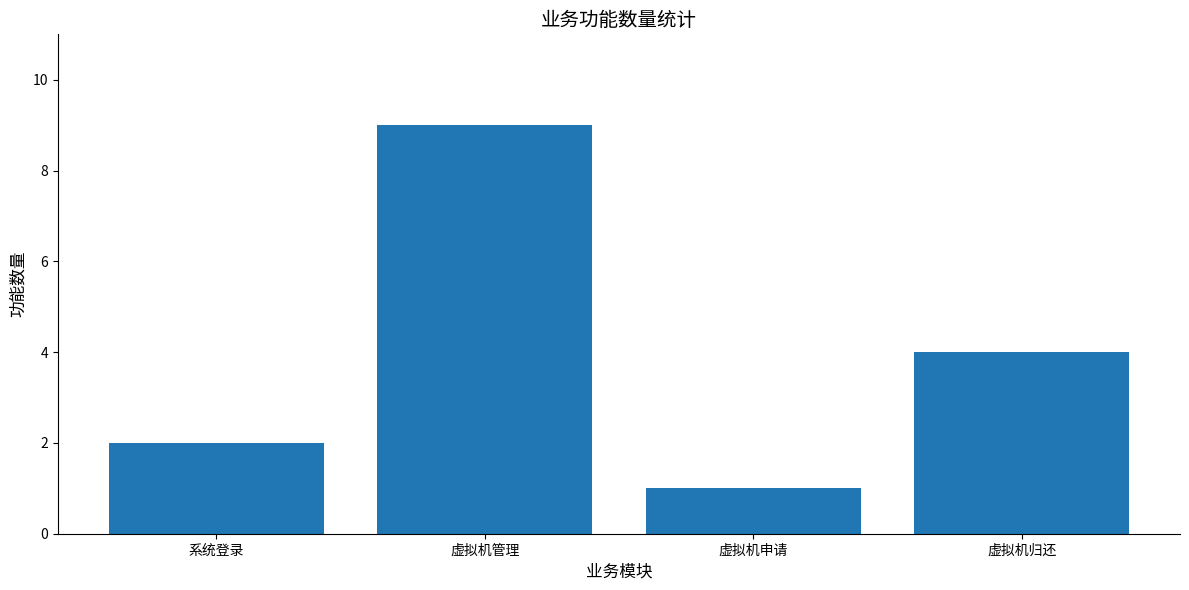

True or false: the data shows 1 at 虚拟机申请.

True